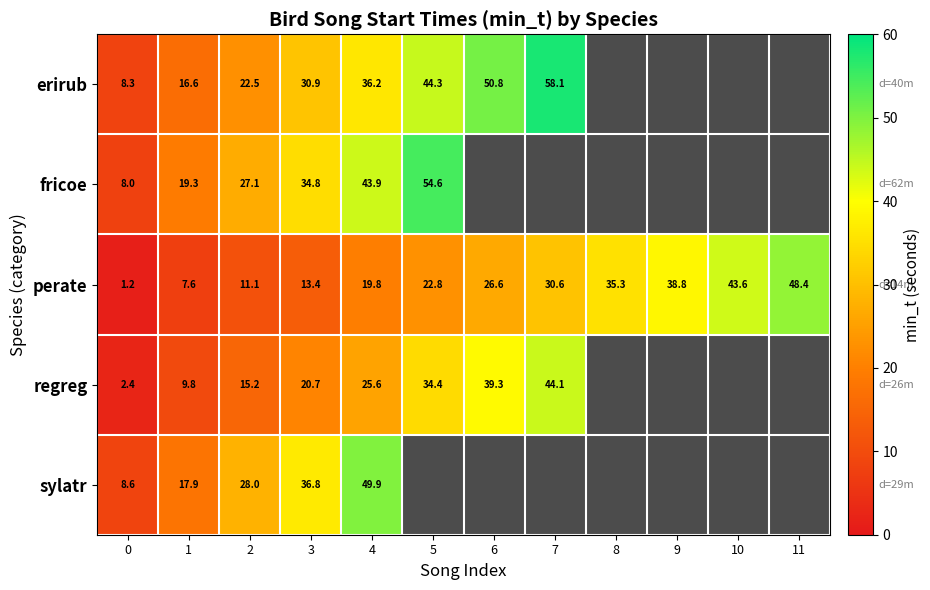

The perate series shows 1.2 at 0. True or false?

True